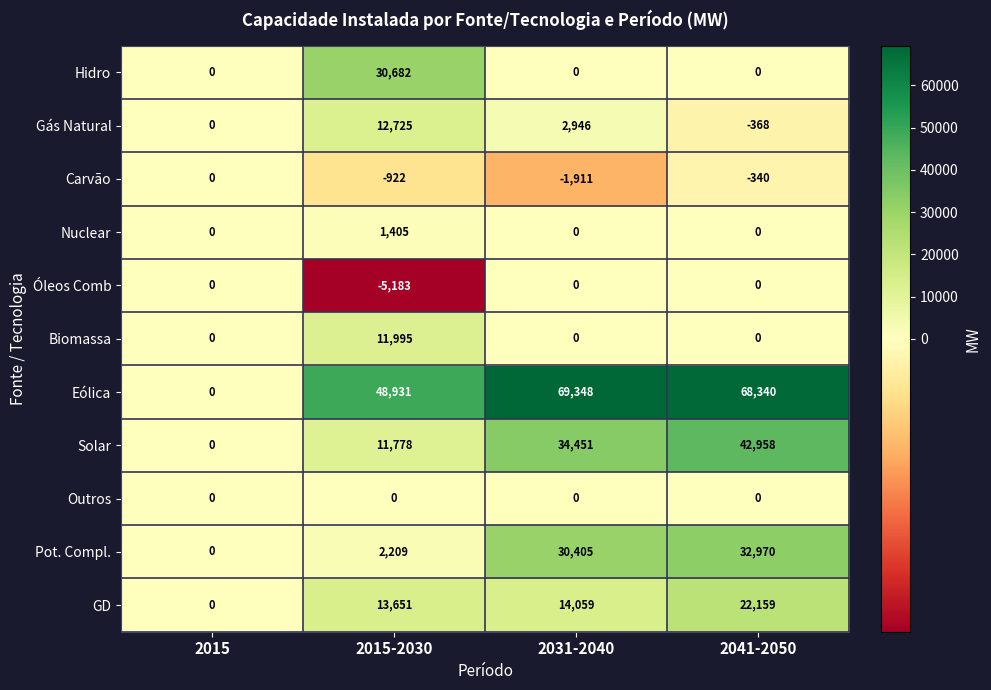

Which series changed the most between 2015-2030 and 2031-2040?

Hidro